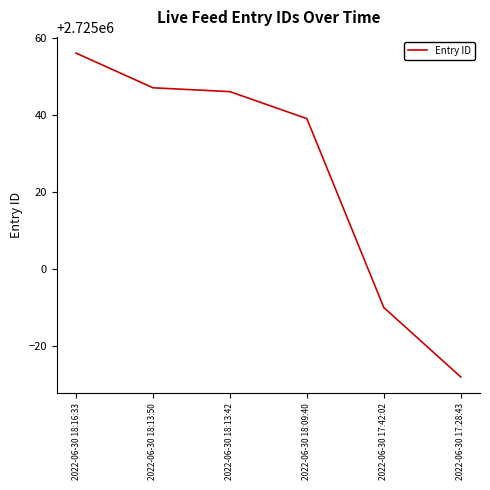

List the labels in order of value, smallest first.

2022-06-30 17:28:43, 2022-06-30 17:42:02, 2022-06-30 18:09:40, 2022-06-30 18:13:42, 2022-06-30 18:13:50, 2022-06-30 18:16:33